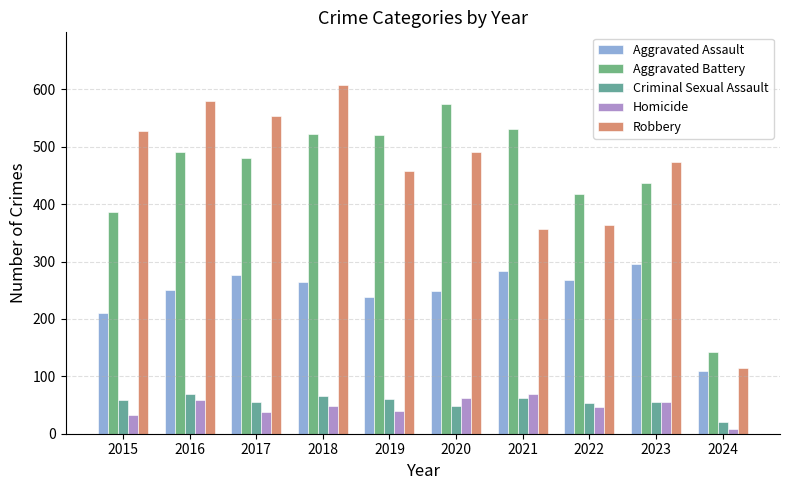

Is the value of Homicide at 2023 greater than the value of Aggravated Assault at 2023?

No